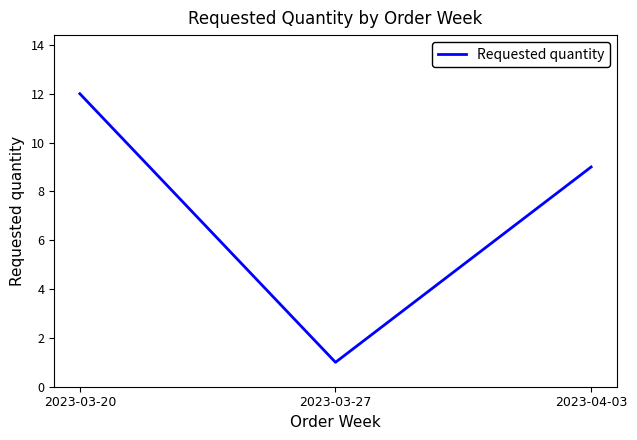

True or false: the data shows 0 at 2023-03-27.

False